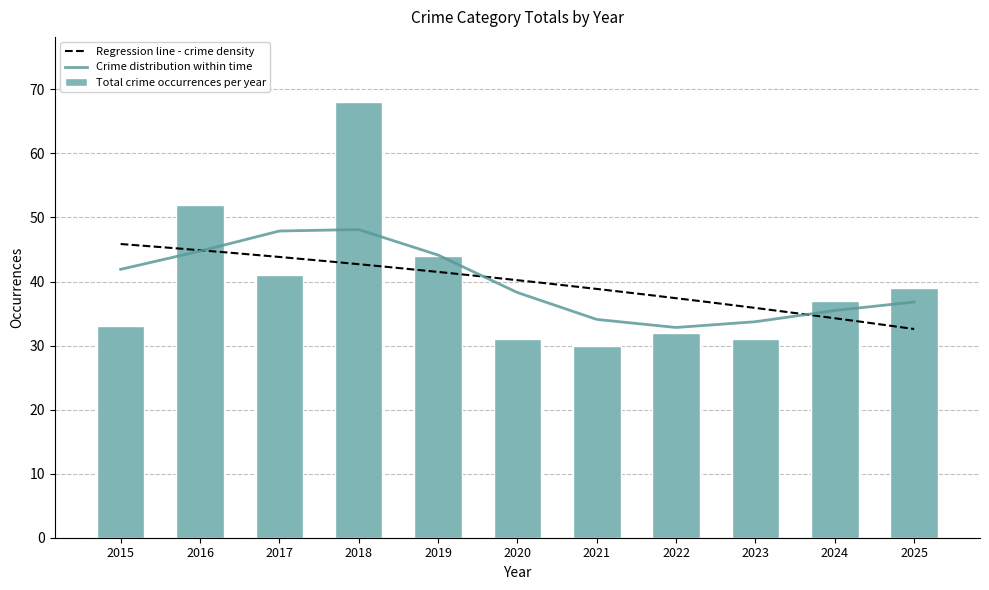

Are the bars horizontal?

No